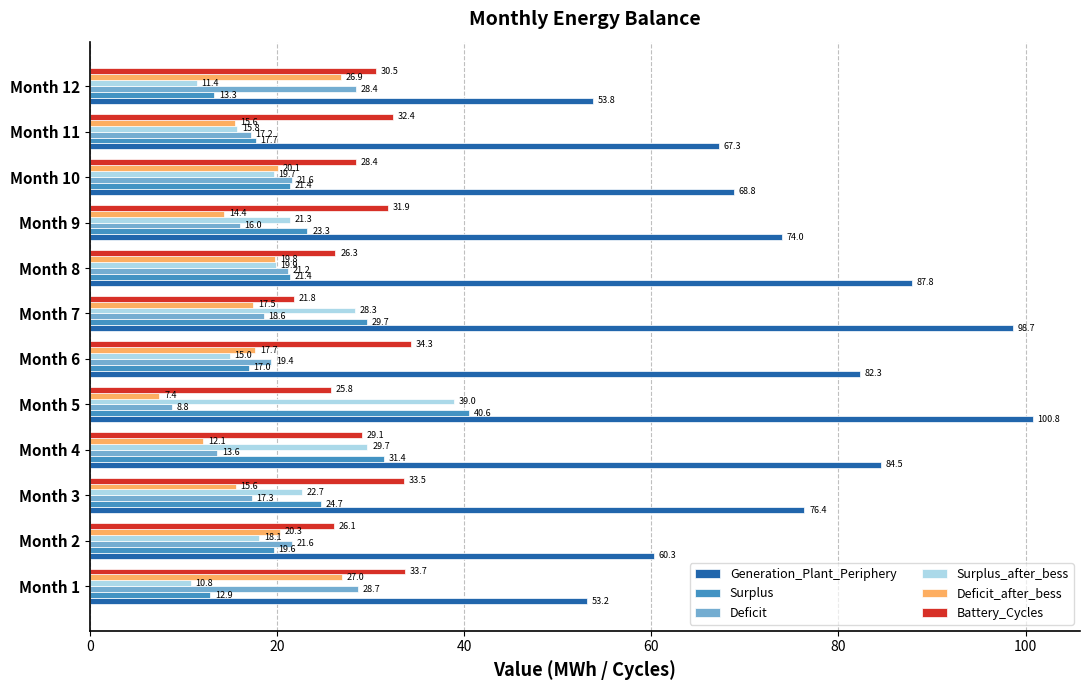

Read the Deficit_after_bess value at Month 7.

17.5